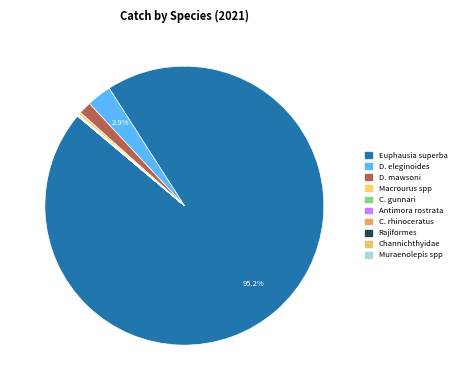

What is the largest slice in the pie chart?

Euphausia superba